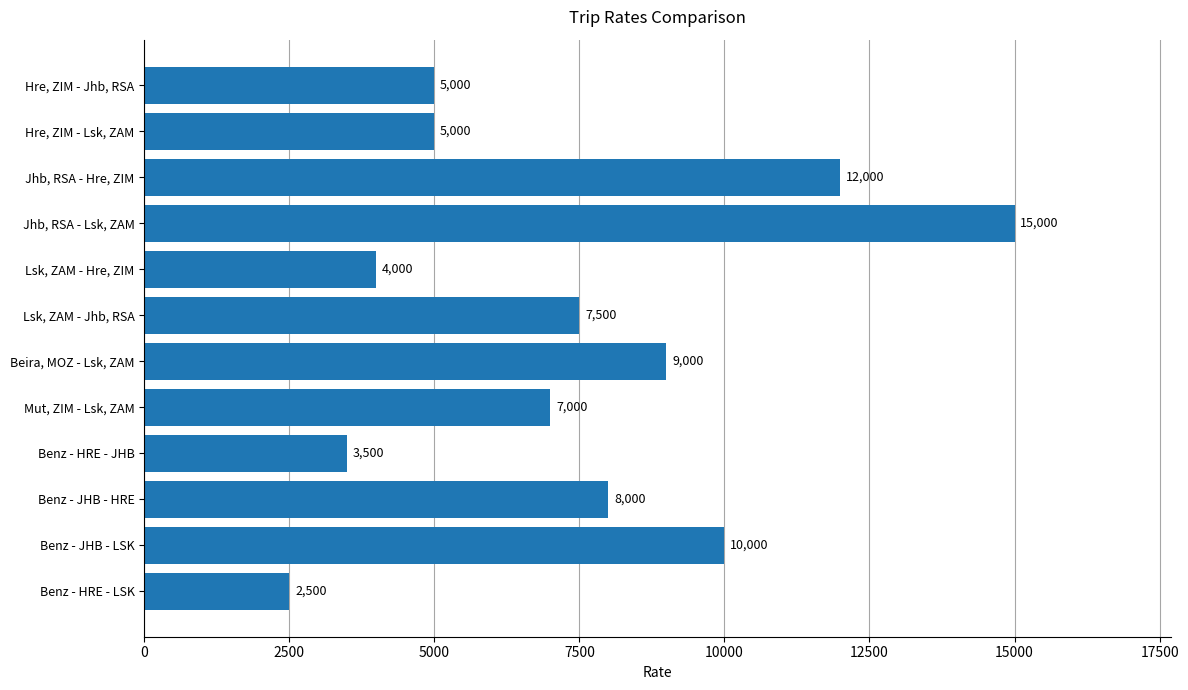

What is the value of the 10th bar from the top?

8000